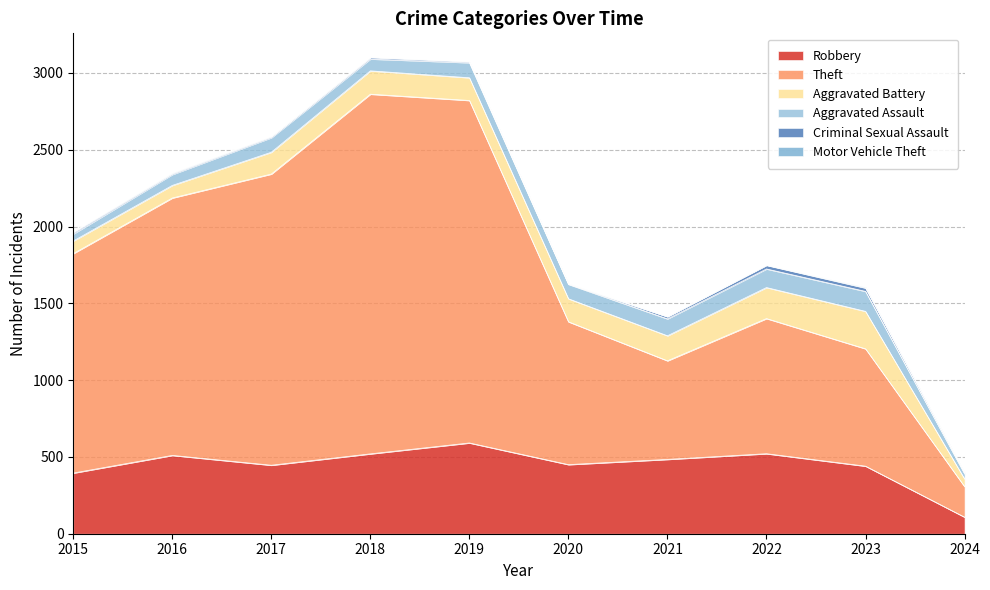

At which category does Aggravated Assault reach its first local valley?

2018